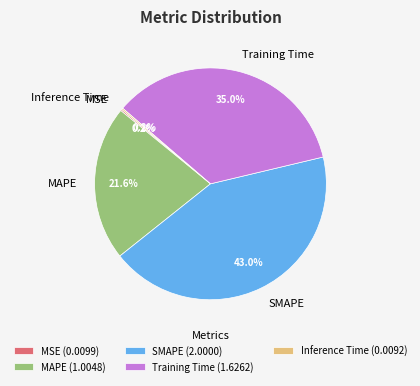

What percentage do MAPE and SMAPE together represent?

64.6%